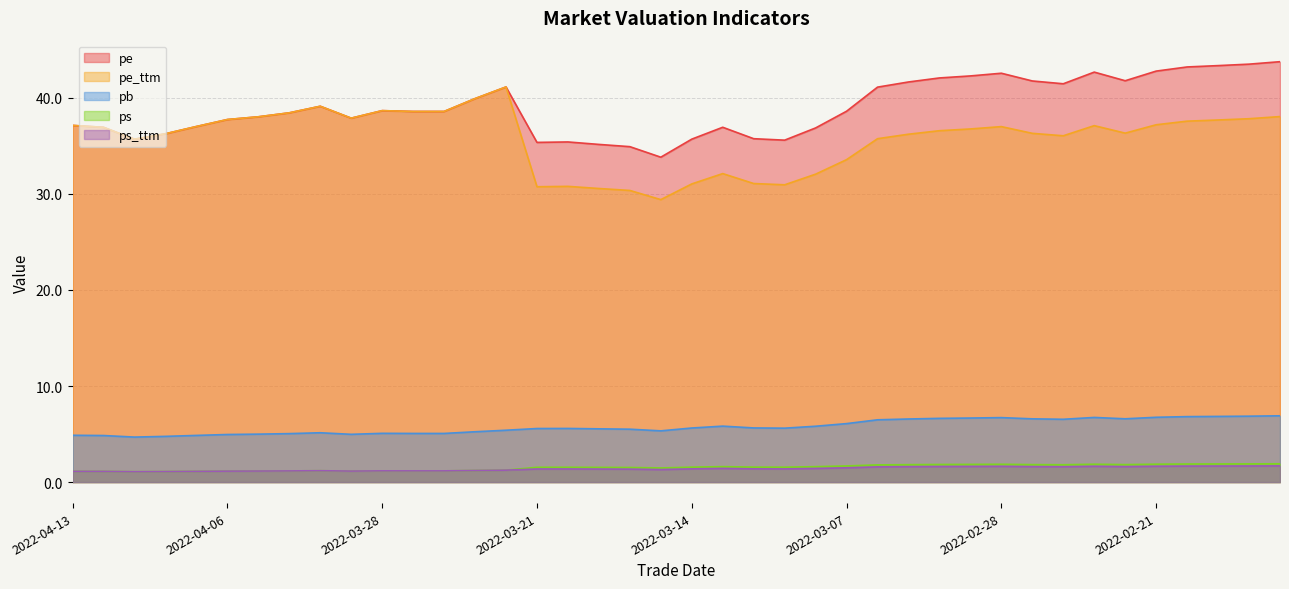

What is the minimum value shown in the chart?

1.1